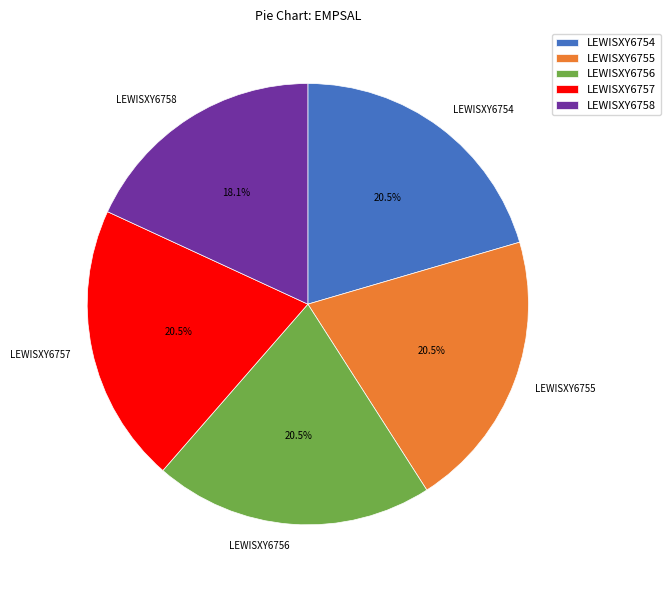

Which slice is the smallest?

LEWISXY6758